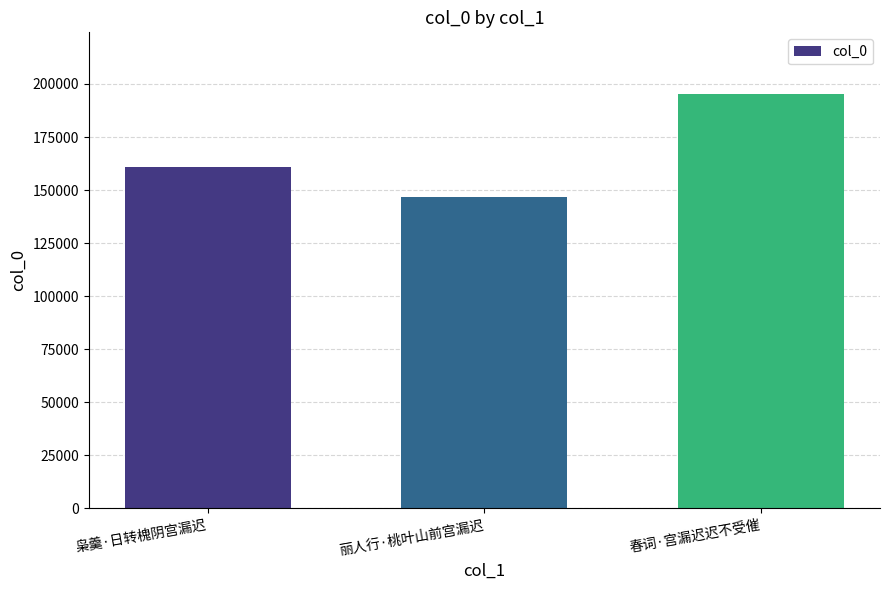

What is the sum of the values at 丽人行·桃叶山前宫漏迟 and 枭羹·日转槐阴宫漏迟?

307322